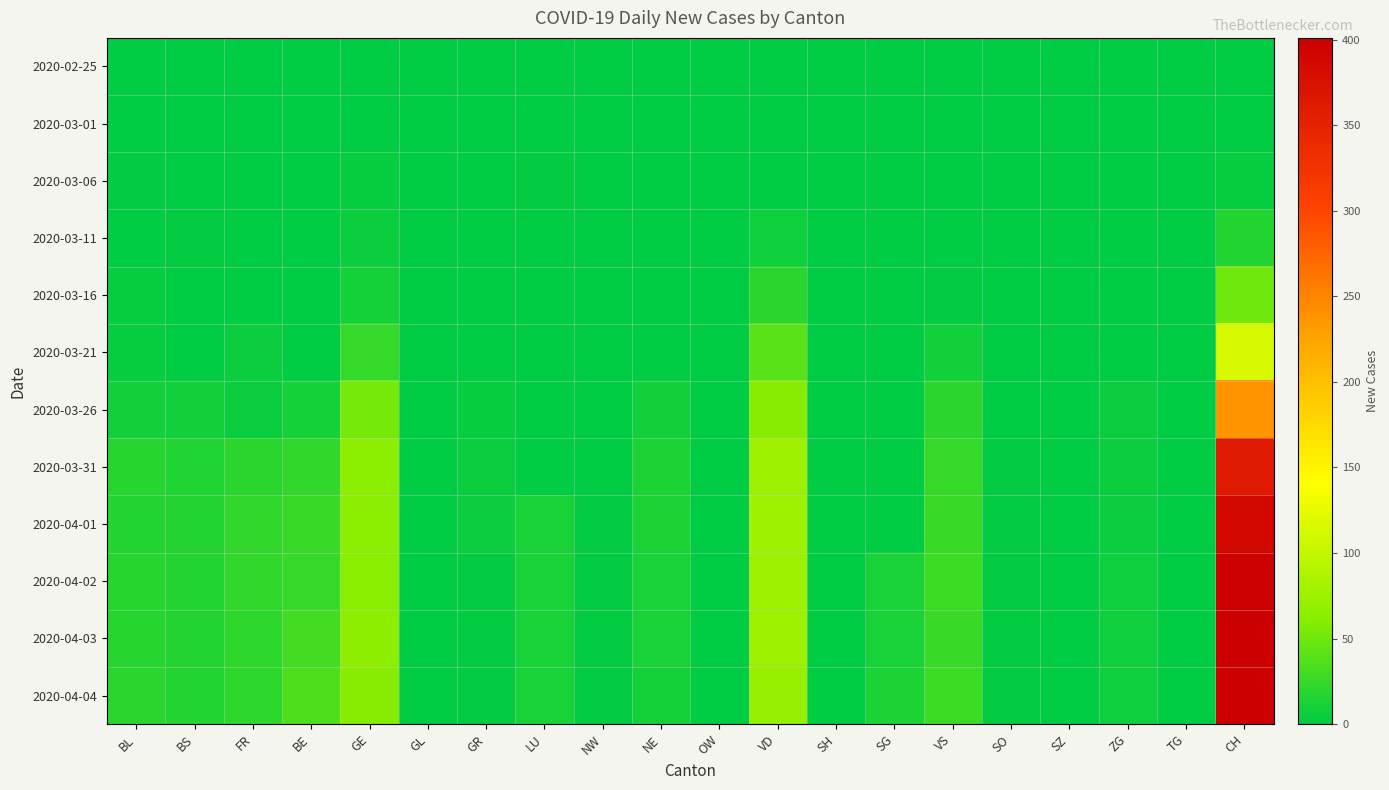

Reading left to right, transcribe all the data shown in this chart.

2020-02-25: BL=0	BS=0	FR=0	BE=0	GE=0	GL=0	GR=0	LU=0	NW=0	NE=0	OW=0	VD=0	SH=0	SG=0	VS=0	SO=0	SZ=0	ZG=0	TG=0	CH=0
2020-03-01: BL=0	BS=0	FR=0	BE=0	GE=0	GL=0	GR=0	LU=0	NW=0	NE=0	OW=0	VD=0	SH=0	SG=0	VS=0	SO=0	SZ=0	ZG=0	TG=0	CH=0
2020-03-06: BL=2	BS=0	FR=0	BE=0	GE=4	GL=0	GR=0	LU=2	NW=0	NE=0	OW=0	VD=0	SH=0	SG=0	VS=0	SO=0	SZ=0	ZG=0	TG=0	CH=4
2020-03-11: BL=1	BS=2	FR=0	BE=0	GE=6	GL=0	GR=0	LU=0	NW=0	NE=0	OW=0	VD=7	SH=0	SG=0	VS=0	SO=0	SZ=0	ZG=0	TG=0	CH=17
2020-03-16: BL=4	BS=0	FR=0	BE=0	GE=10	GL=0	GR=0	LU=0	NW=0	NE=0	OW=0	VD=20	SH=0	SG=0	VS=2	SO=0	SZ=0	ZG=0	TG=0	CH=51
2020-03-21: BL=4	BS=0	FR=6	BE=0	GE=25	GL=0	GR=0	LU=1	NW=0	NE=0	OW=0	VD=40	SH=0	SG=0	VS=8	SO=0	SZ=0	ZG=0	TG=0	CH=114
2020-03-26: BL=9	BS=8	FR=5	BE=10	GE=52	GL=0	GR=4	LU=0	NW=0	NE=9	OW=0	VD=60	SH=0	SG=1	VS=19	SO=0	SZ=0	ZG=5	TG=0	CH=238
2020-03-31: BL=18	BS=15	FR=20	BE=23	GE=64	GL=0	GR=5	LU=0	NW=0	NE=14	OW=1	VD=74	SH=0	SG=0	VS=24	SO=3	SZ=0	ZG=5	TG=0	CH=361
2020-04-01: BL=17	BS=16	FR=23	BE=26	GE=64	GL=0	GR=5	LU=12	NW=2	NE=14	OW=0	VD=76	SH=0	SG=0	VS=26	SO=3	SZ=0	ZG=5	TG=0	CH=389
2020-04-02: BL=18	BS=17	FR=23	BE=24	GE=62	GL=0	GR=3	LU=11	NW=2	NE=12	OW=0	VD=75	SH=0	SG=11	VS=28	SO=3	SZ=0	ZG=7	TG=0	CH=397
2020-04-03: BL=18	BS=17	FR=21	BE=30	GE=65	GL=0	GR=3	LU=12	NW=2	NE=11	OW=0	VD=75	SH=0	SG=12	VS=26	SO=3	SZ=0	ZG=7	TG=0	CH=401
2020-04-04: BL=19	BS=16	FR=21	BE=35	GE=61	GL=0	GR=3	LU=12	NW=2	NE=10	OW=0	VD=72	SH=0	SG=13	VS=28	SO=3	SZ=0	ZG=7	TG=0	CH=401